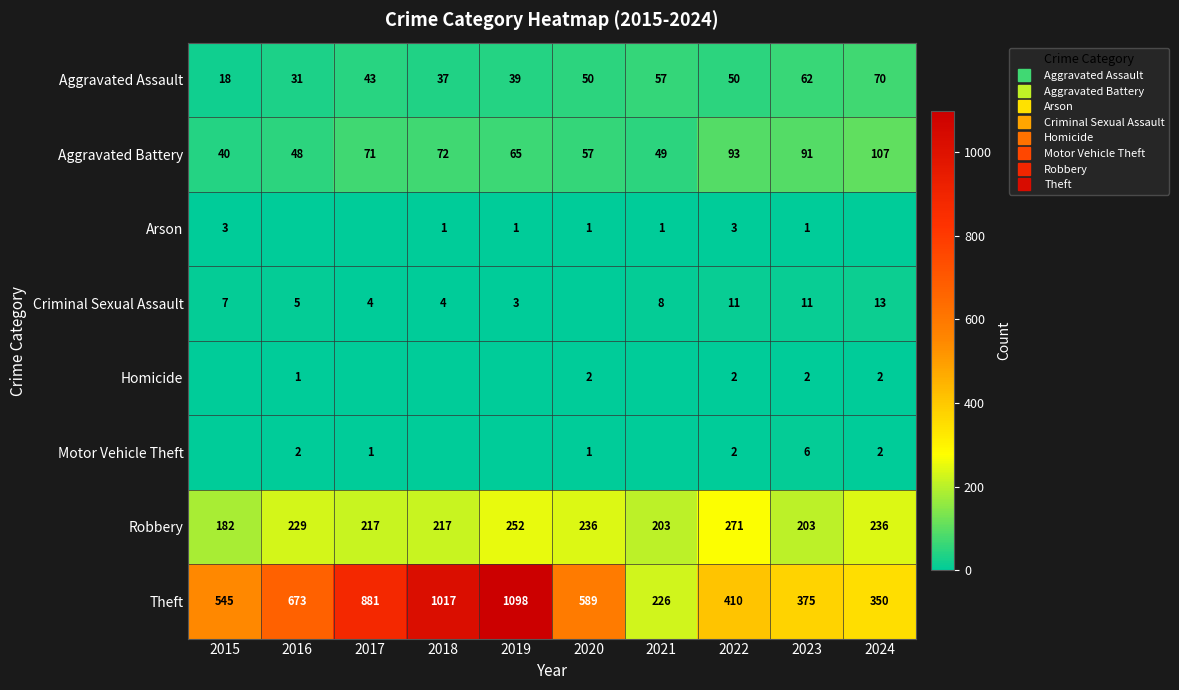

What is the average value of the Arson series?

1